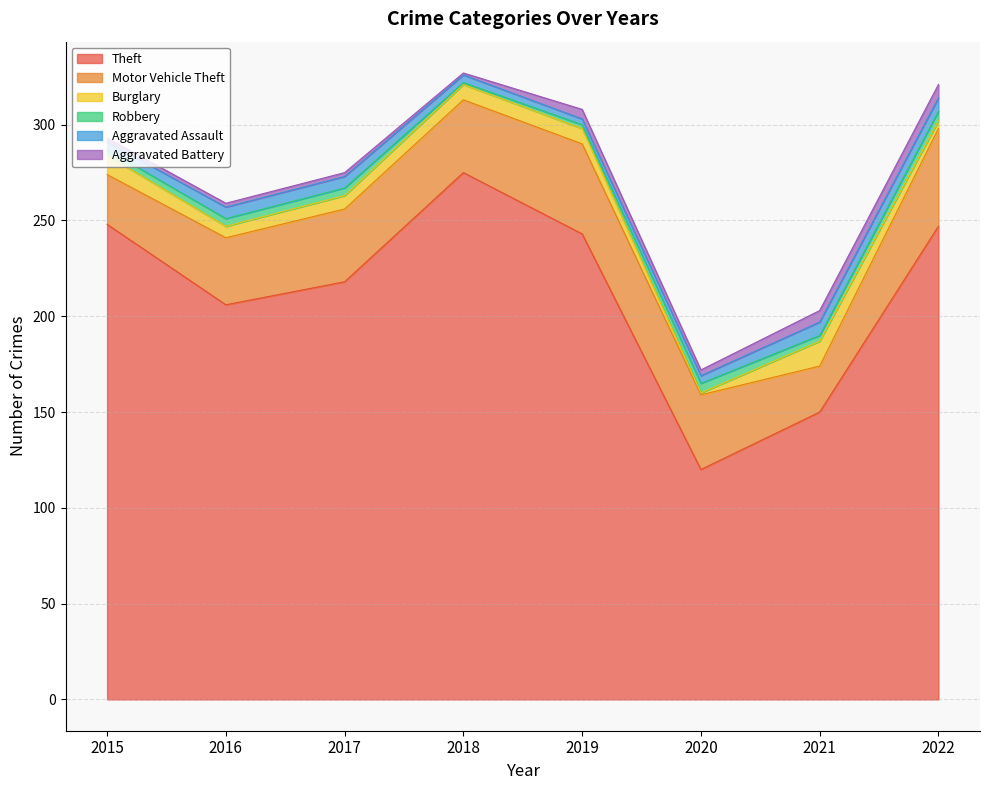

At how many categories does at least one series exceed 104?

8